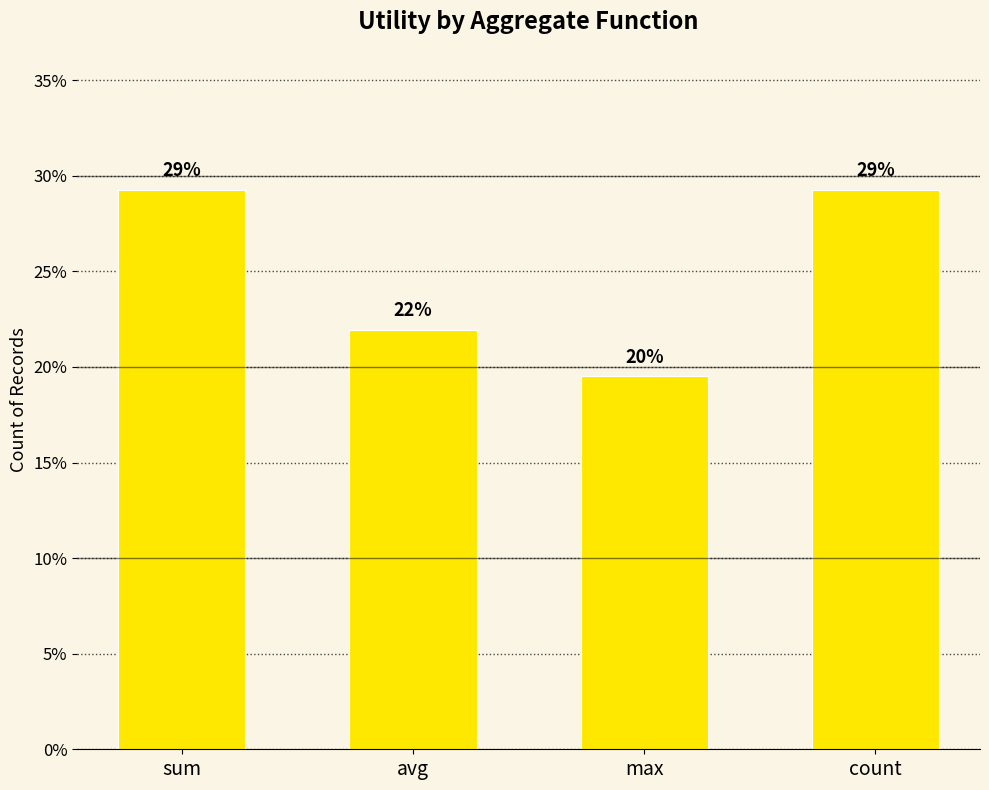

Reading right to left, transcribe all the data shown in this chart.

29.3	19.5	22.0	29.3